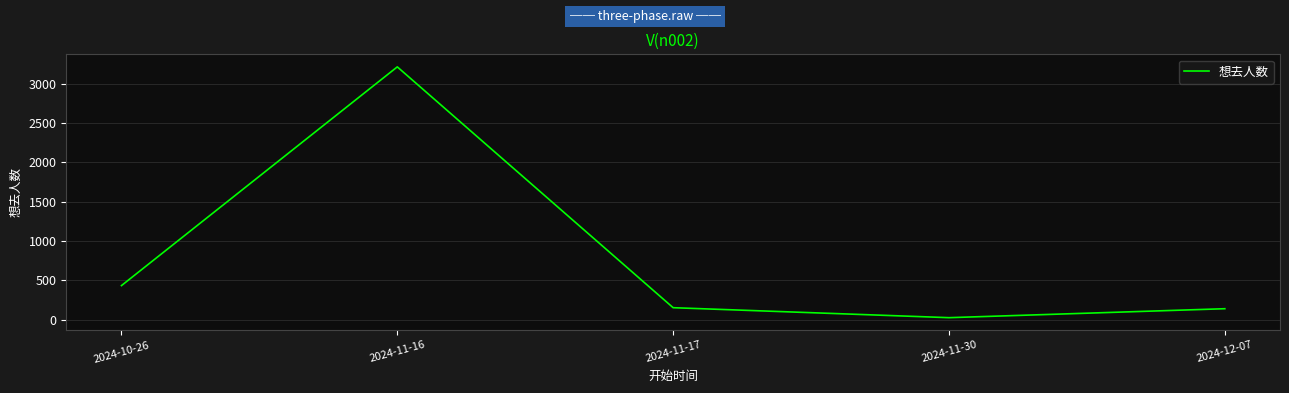

Which category has the highest value across all series?

2024-11-16